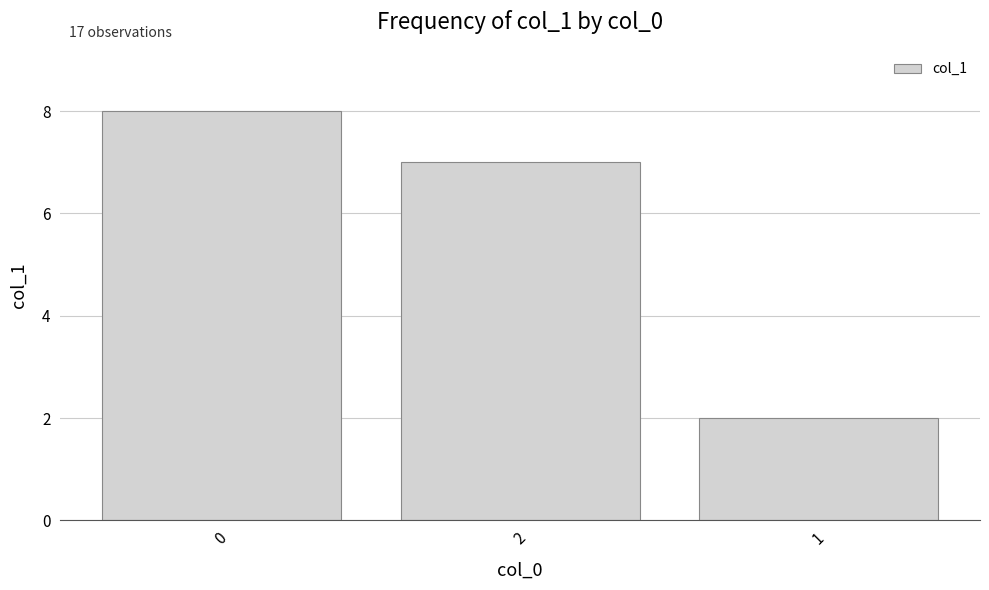

Reading right to left, what are all the values shown in this chart?

2	7	8